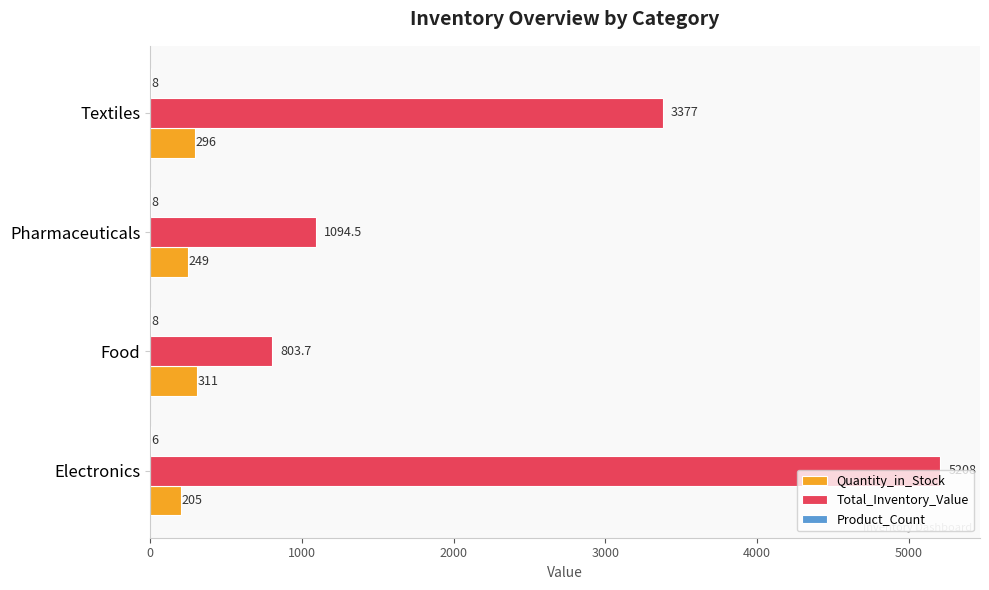

Where is Total_Inventory_Value nearest to the value 3005?

Textiles